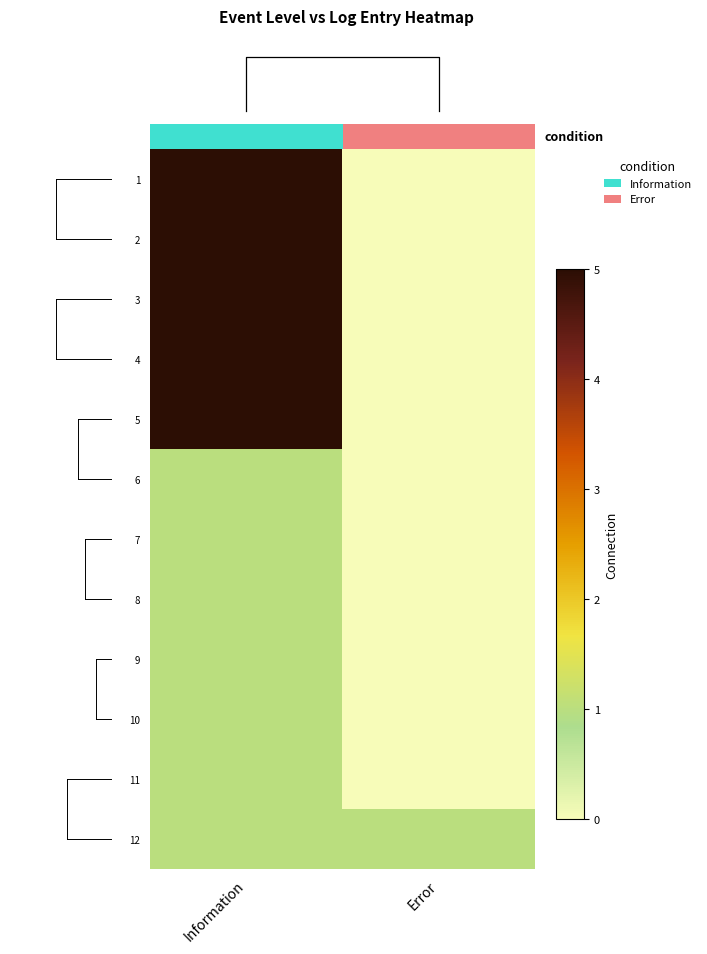

Rank the categories by 7 value from lowest to highest.

Error, Information